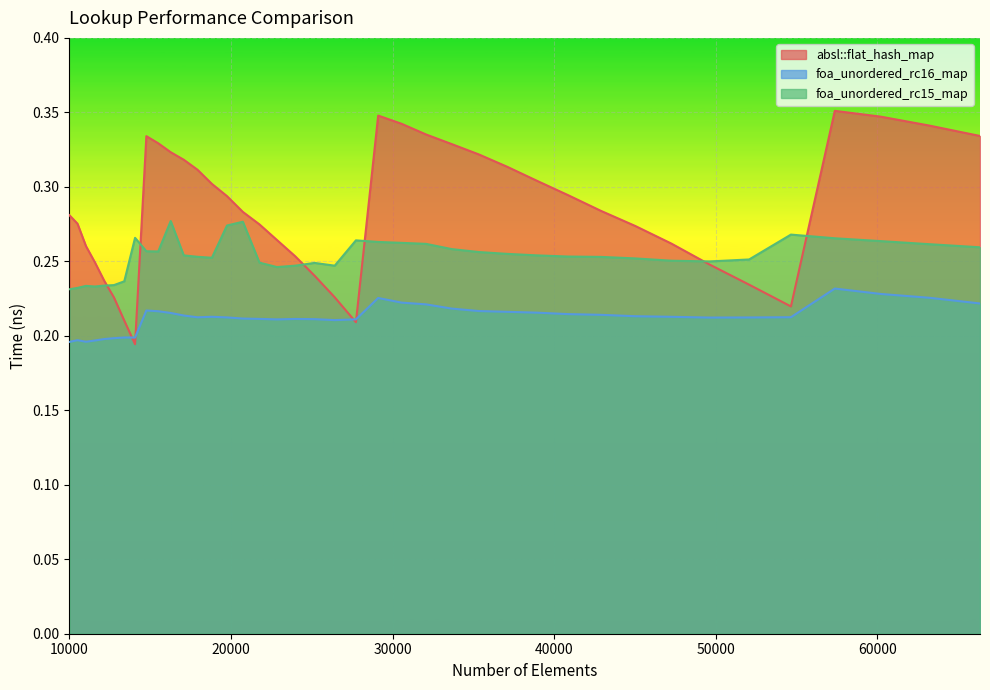

What are all the series names shown in the legend?

absl::flat_hash_map, foa_unordered_rc16_map, foa_unordered_rc15_map